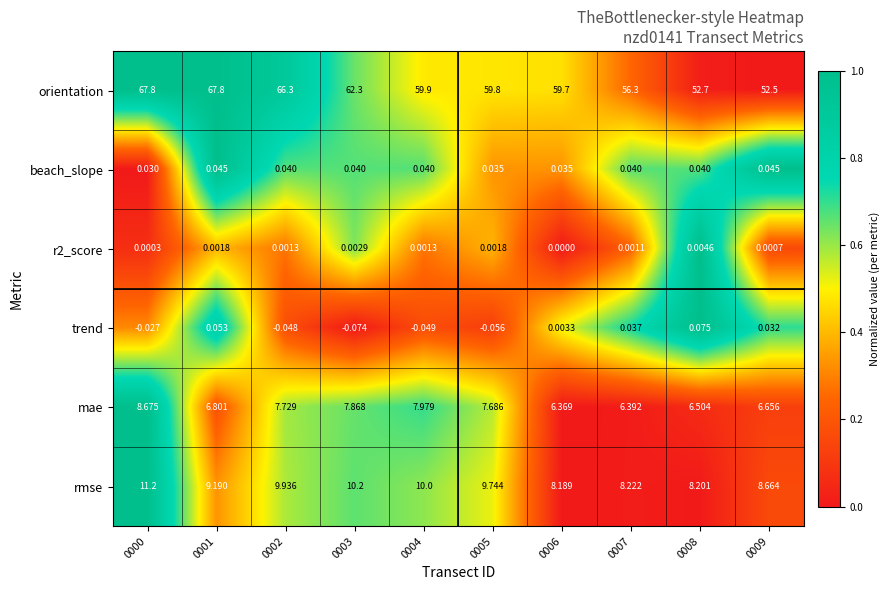

How many series are shown in this chart?

6